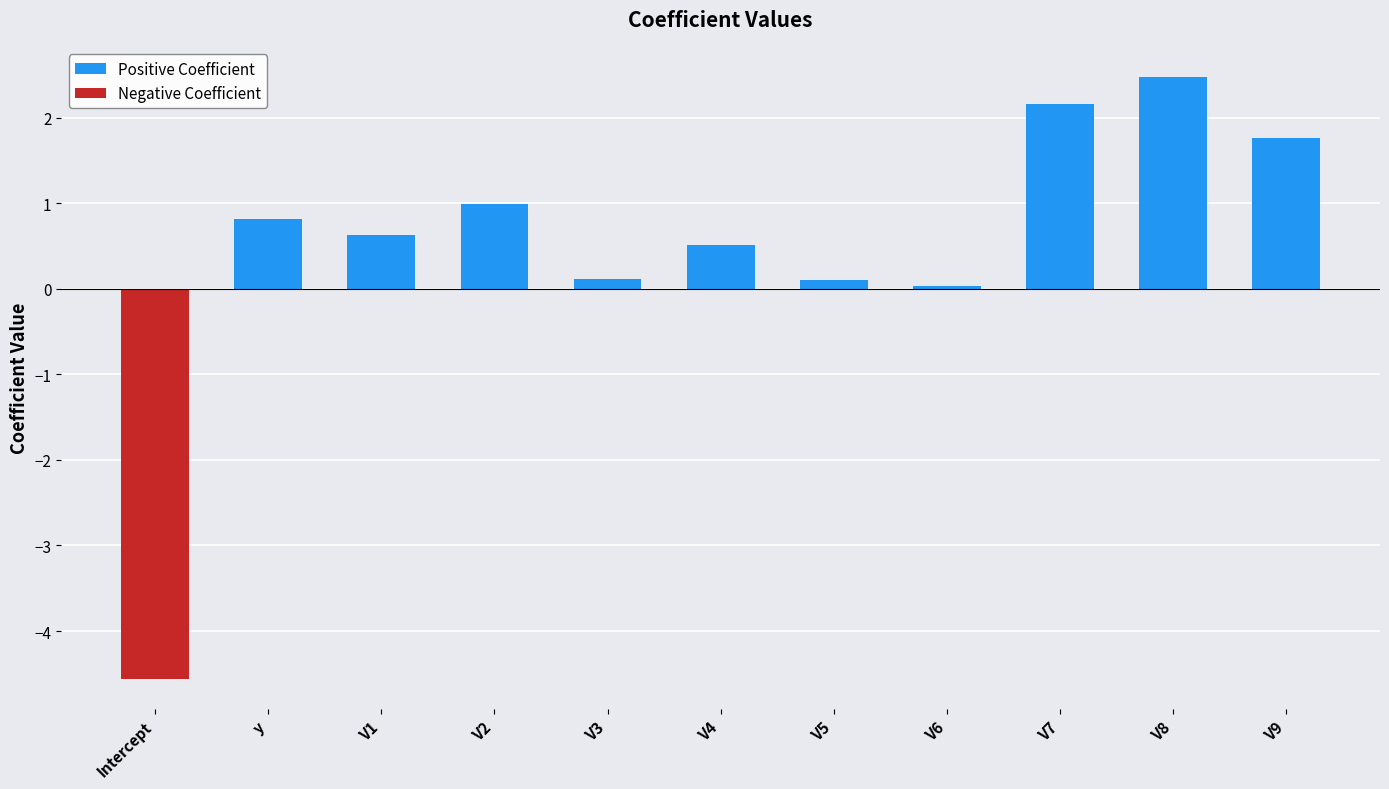

Is it true that Negative Coefficient equals -2.6 at V7?

False